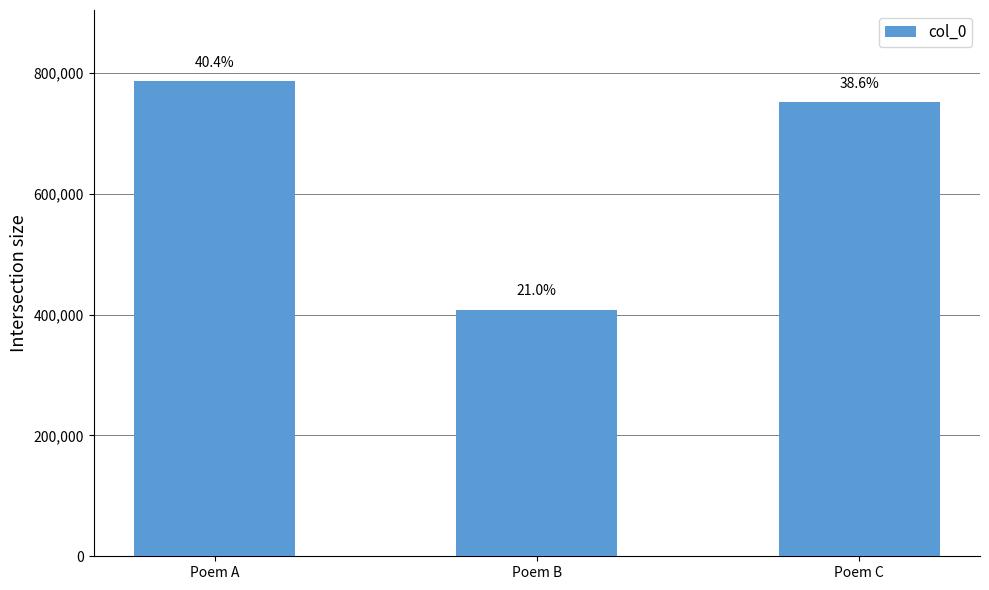

Reading right to left, extract all data points from this chart.

Poem C=751220	Poem B=407501	Poem A=786023